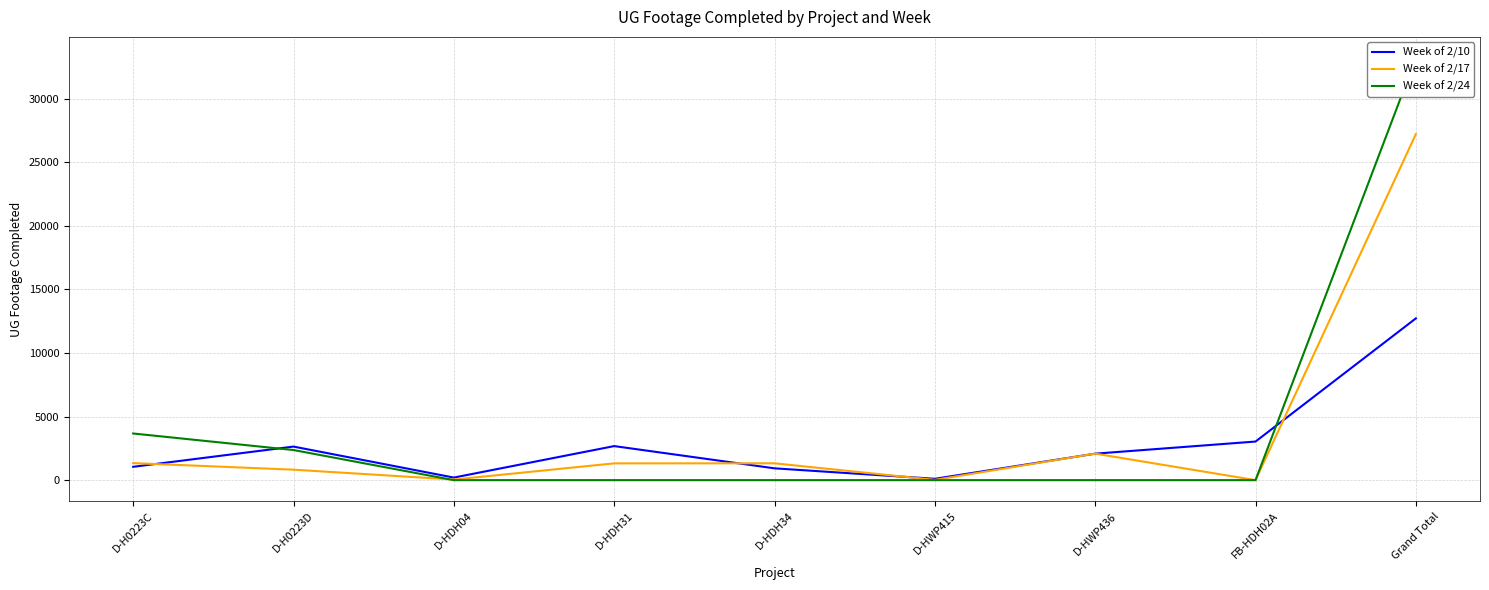

Is it true that Week of 2/24 equals -15415 at D-HDH34?

False